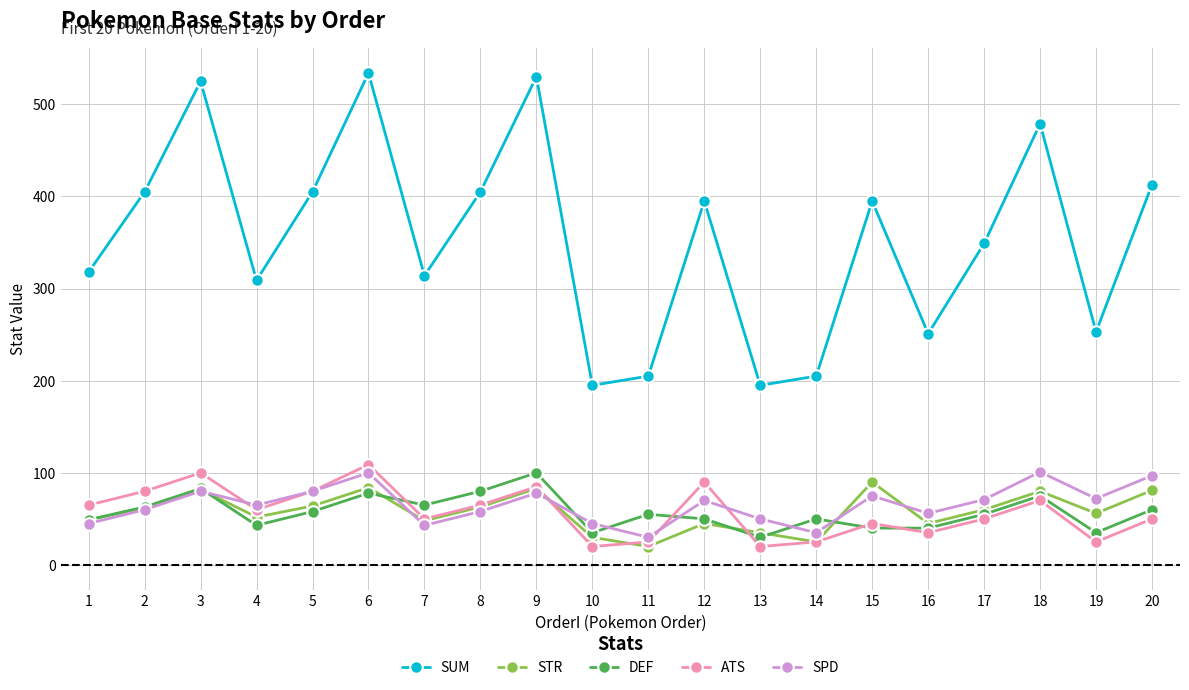

At how many categories does at least one series exceed 378?

10